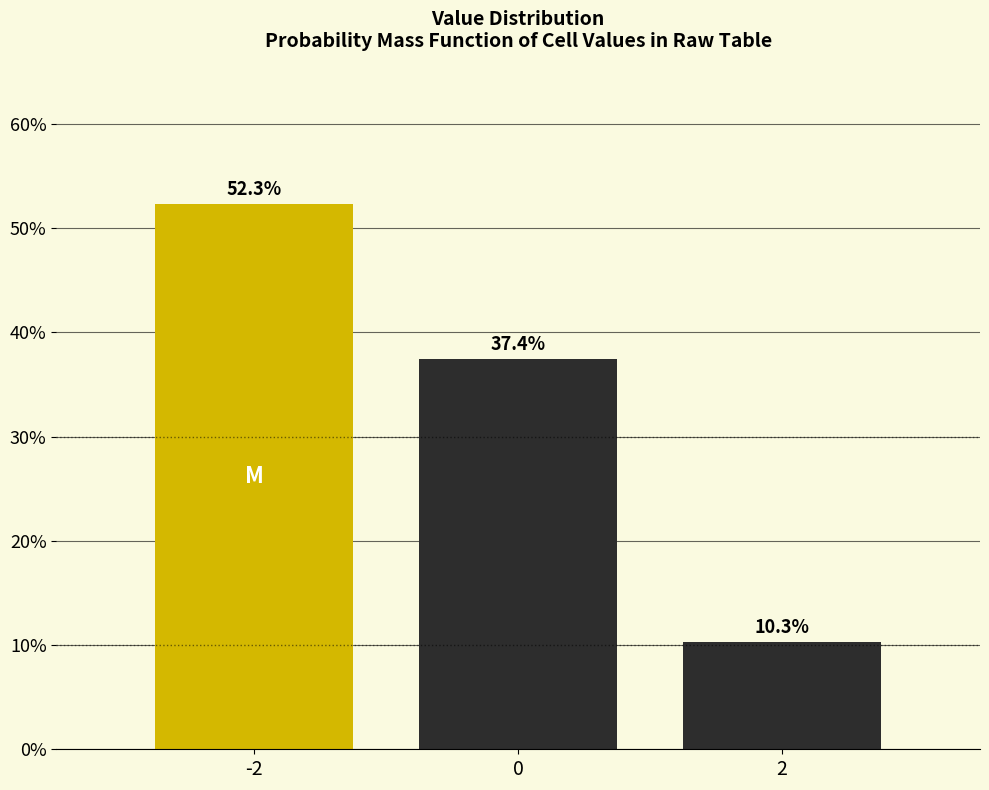

Reading right to left, extract all data points from this chart.

10.3	37.4	52.3